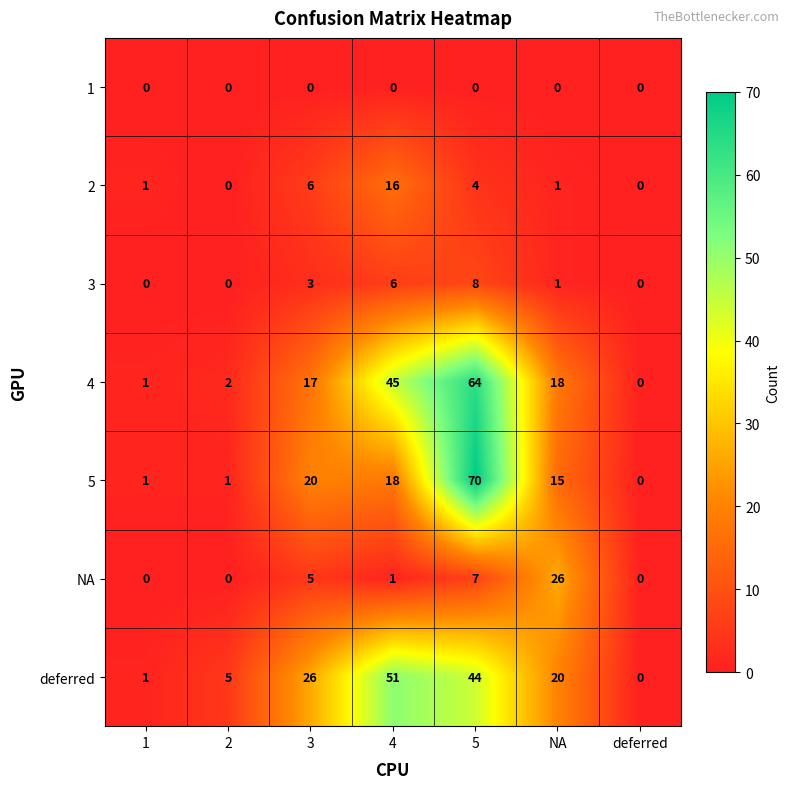

Which category has the lowest value in the 4 series?

deferred